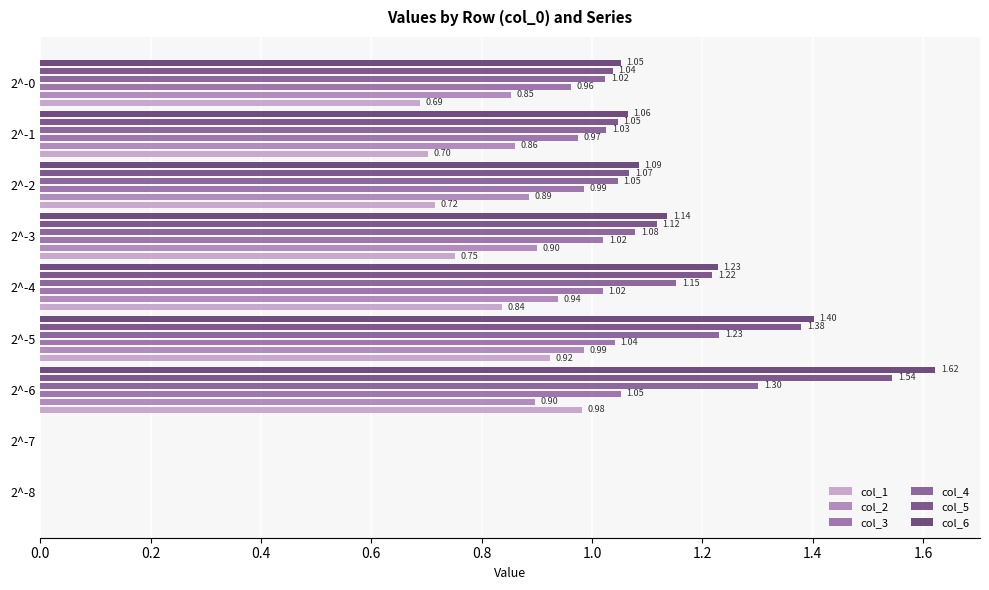

Between 2^-4 and 2^-0, which series saw the biggest shift?

col_5